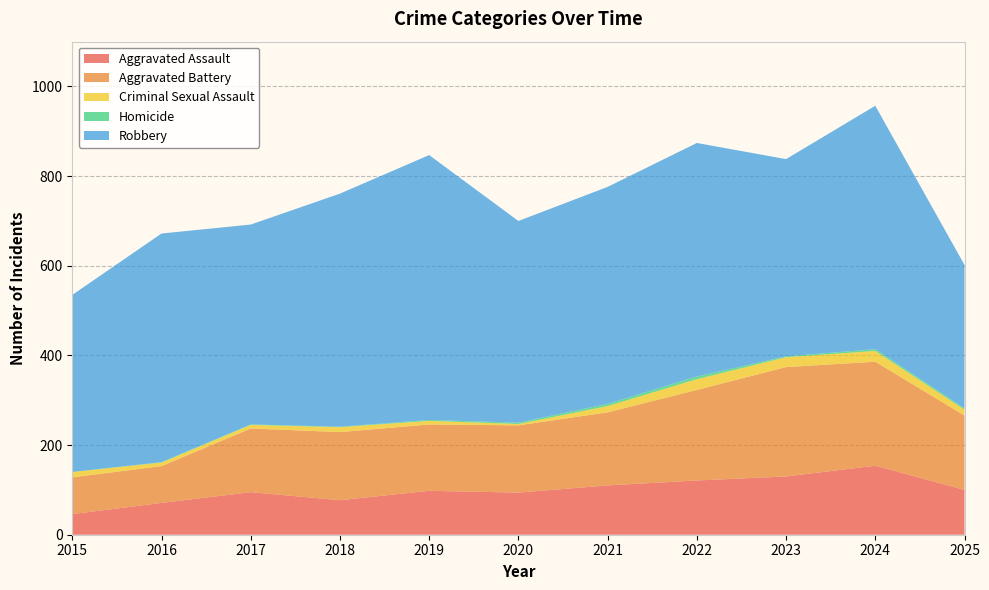

Reading left to right, list all the values displayed in this chart.

Aggravated Assault: 2015=46	2016=71	2017=95	2018=77	2019=98	2020=94	2021=110	2022=121	2023=130	2024=154	2025=100
Aggravated Battery: 2015=82	2016=82	2017=142	2018=152	2019=148	2020=150	2021=163	2022=202	2023=244	2024=232	2025=166
Criminal Sexual Assault: 2015=12	2016=8	2017=8	2018=11	2019=8	2020=3	2021=14	2022=24	2023=22	2024=24	2025=13
Homicide: 2015=0	2016=1	2017=1	2018=1	2019=2	2020=3	2021=5	2022=6	2023=2	2024=4	2025=3
Robbery: 2015=395	2016=510	2017=446	2018=520	2019=591	2020=450	2021=484	2022=521	2023=440	2024=543	2025=320